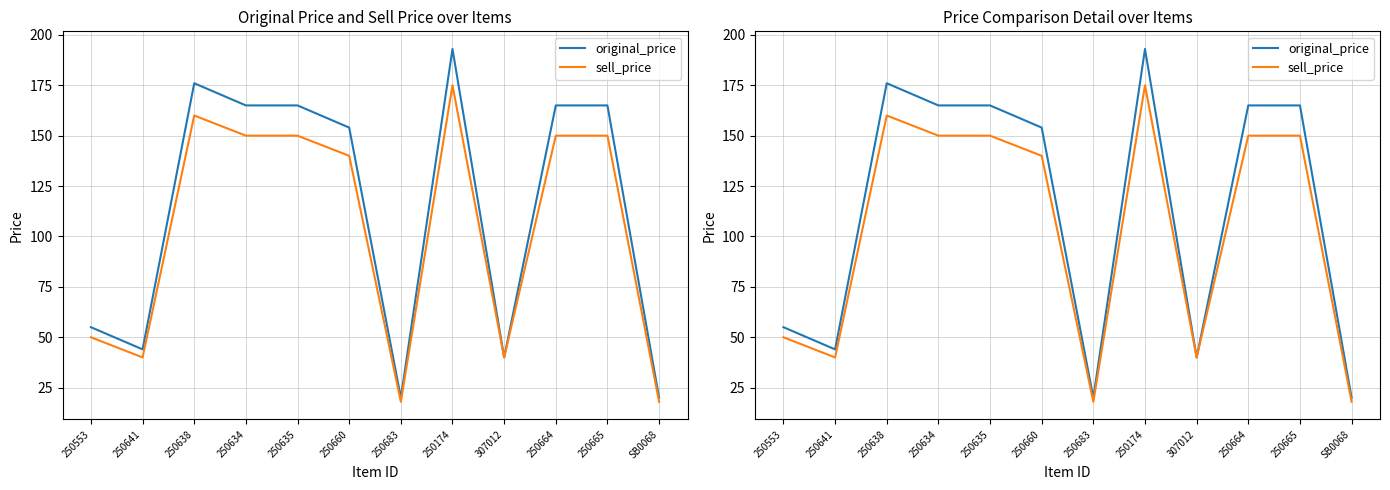

The original_price series shows 165 at 250634. True or false?

True